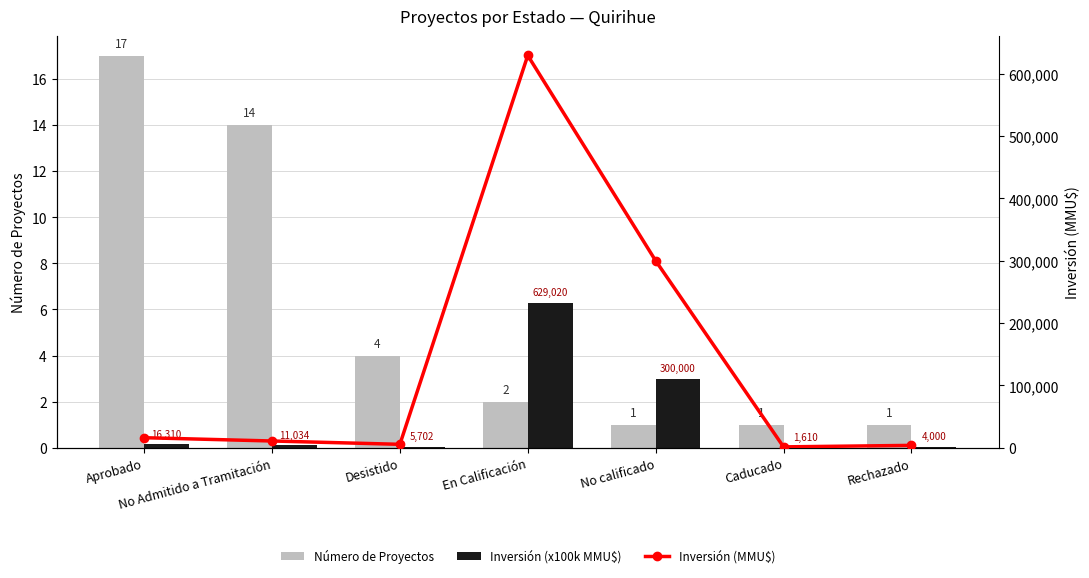

The value of Inversión (x100k MMU$) at Rechazado is 0.0. True or false?

True